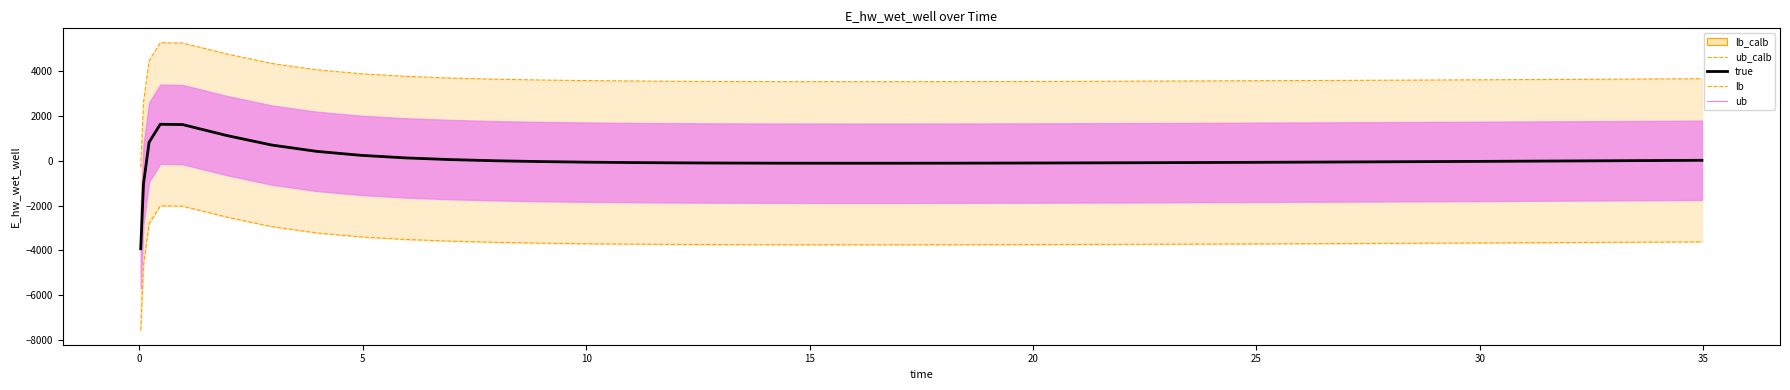

True or false: true and ub_calb intersect in this chart.

False